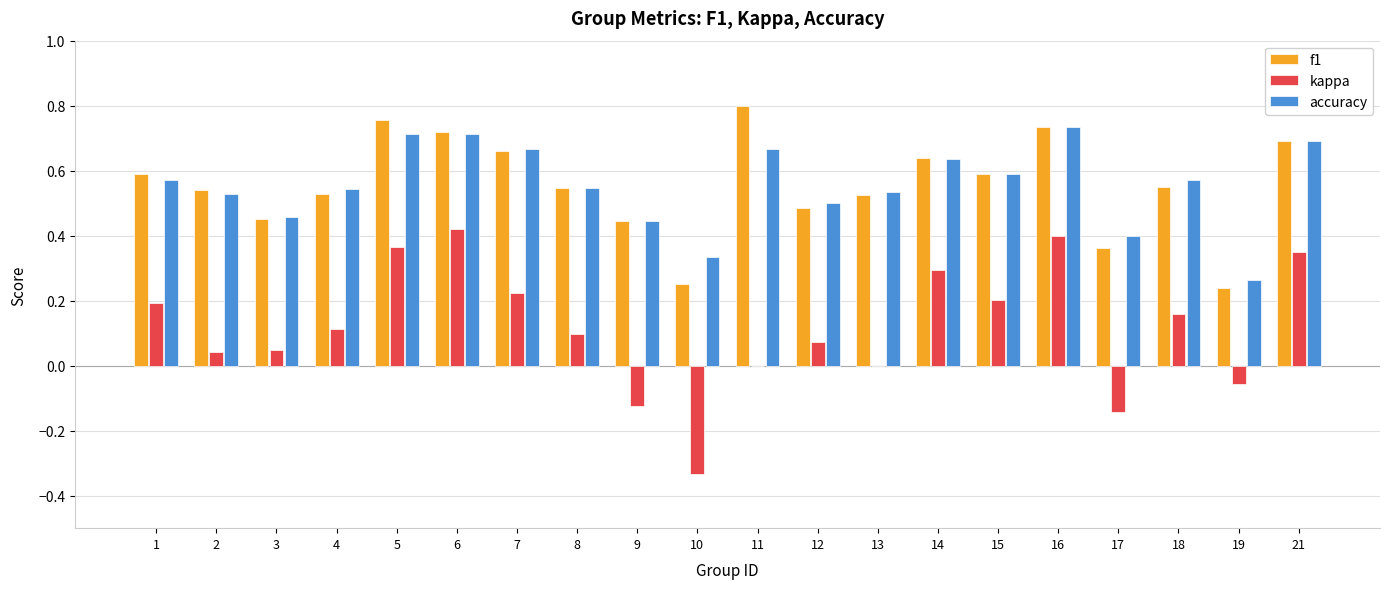

Is the value of kappa at 10 greater than the value of accuracy at 16?

No